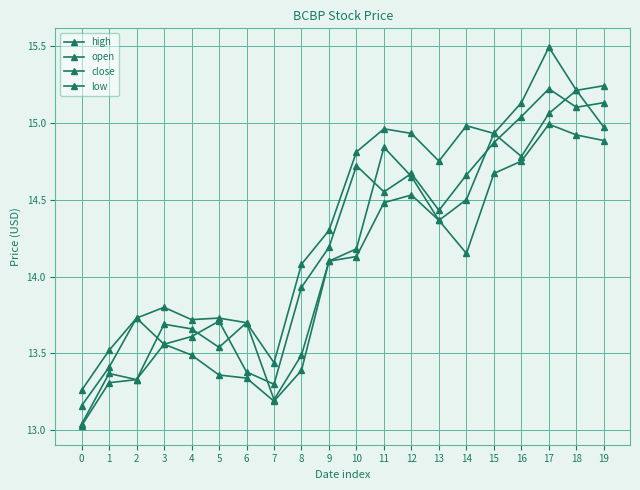

At which category is the sum across all series the highest?

17